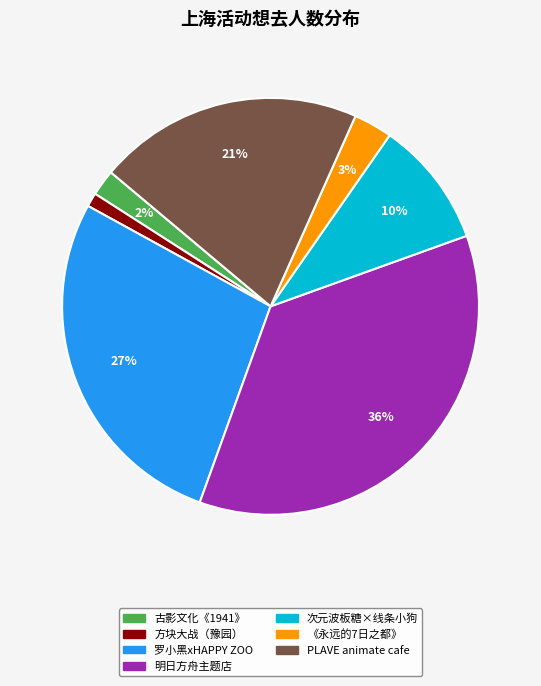

To the nearest percent, what is the average slice percentage?

14%